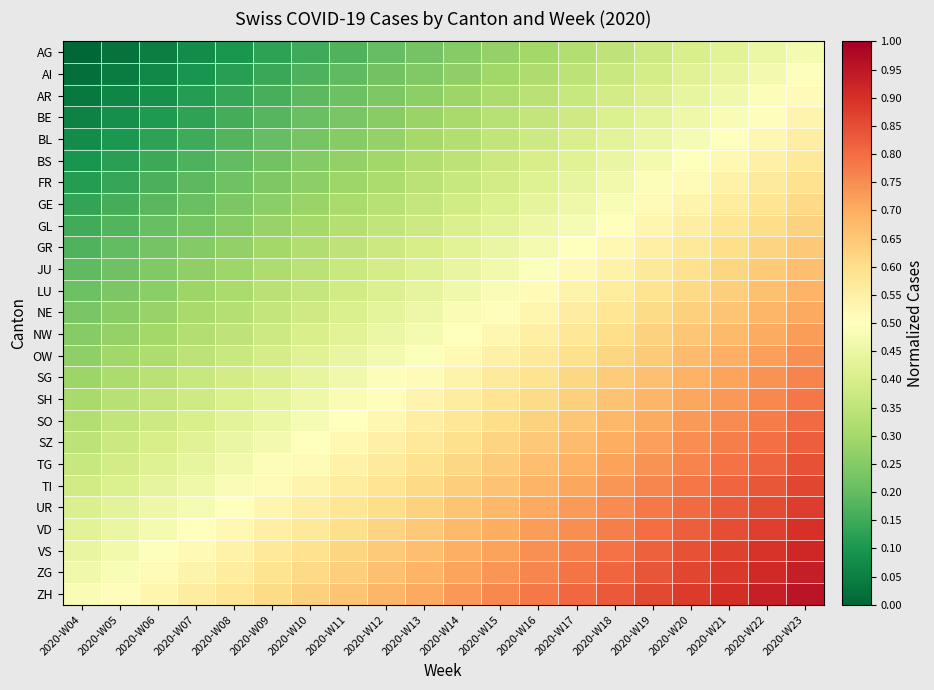

Reading right to left, what are all the values shown in this chart?

AG: 2020-W23=0.5	2020-W22=0.5	2020-W21=0.4	2020-W20=0.4	2020-W19=0.4	2020-W18=0.3	2020-W17=0.3	2020-W16=0.3	2020-W15=0.3	2020-W14=0.2	2020-W13=0.2	2020-W12=0.2	2020-W11=0.2	2020-W10=0.1	2020-W09=0.1	2020-W08=0.1	2020-W07=0.1	2020-W06=0.1	2020-W05=0.0	2020-W04=0.0
AI: 2020-W23=0.5	2020-W22=0.5	2020-W21=0.4	2020-W20=0.4	2020-W19=0.4	2020-W18=0.4	2020-W17=0.3	2020-W16=0.3	2020-W15=0.3	2020-W14=0.3	2020-W13=0.2	2020-W12=0.2	2020-W11=0.2	2020-W10=0.2	2020-W09=0.1	2020-W08=0.1	2020-W07=0.1	2020-W06=0.1	2020-W05=0.0	2020-W04=0.0
AR: 2020-W23=0.5	2020-W22=0.5	2020-W21=0.5	2020-W20=0.4	2020-W19=0.4	2020-W18=0.4	2020-W17=0.4	2020-W16=0.3	2020-W15=0.3	2020-W14=0.3	2020-W13=0.3	2020-W12=0.2	2020-W11=0.2	2020-W10=0.2	2020-W09=0.2	2020-W08=0.1	2020-W07=0.1	2020-W06=0.1	2020-W05=0.1	2020-W04=0.0
BE: 2020-W23=0.5	2020-W22=0.5	2020-W21=0.5	2020-W20=0.5	2020-W19=0.4	2020-W18=0.4	2020-W17=0.4	2020-W16=0.4	2020-W15=0.3	2020-W14=0.3	2020-W13=0.3	2020-W12=0.3	2020-W11=0.2	2020-W10=0.2	2020-W09=0.2	2020-W08=0.2	2020-W07=0.1	2020-W06=0.1	2020-W05=0.1	2020-W04=0.1
BL: 2020-W23=0.6	2020-W22=0.5	2020-W21=0.5	2020-W20=0.5	2020-W19=0.5	2020-W18=0.4	2020-W17=0.4	2020-W16=0.4	2020-W15=0.4	2020-W14=0.3	2020-W13=0.3	2020-W12=0.3	2020-W11=0.3	2020-W10=0.2	2020-W09=0.2	2020-W08=0.2	2020-W07=0.2	2020-W06=0.1	2020-W05=0.1	2020-W04=0.1
BS: 2020-W23=0.6	2020-W22=0.5	2020-W21=0.5	2020-W20=0.5	2020-W19=0.5	2020-W18=0.4	2020-W17=0.4	2020-W16=0.4	2020-W15=0.4	2020-W14=0.3	2020-W13=0.3	2020-W12=0.3	2020-W11=0.3	2020-W10=0.2	2020-W09=0.2	2020-W08=0.2	2020-W07=0.2	2020-W06=0.1	2020-W05=0.1	2020-W04=0.1
FR: 2020-W23=0.6	2020-W22=0.6	2020-W21=0.5	2020-W20=0.5	2020-W19=0.5	2020-W18=0.5	2020-W17=0.4	2020-W16=0.4	2020-W15=0.4	2020-W14=0.4	2020-W13=0.3	2020-W12=0.3	2020-W11=0.3	2020-W10=0.3	2020-W09=0.2	2020-W08=0.2	2020-W07=0.2	2020-W06=0.2	2020-W05=0.1	2020-W04=0.1
GE: 2020-W23=0.6	2020-W22=0.6	2020-W21=0.6	2020-W20=0.5	2020-W19=0.5	2020-W18=0.5	2020-W17=0.5	2020-W16=0.4	2020-W15=0.4	2020-W14=0.4	2020-W13=0.4	2020-W12=0.3	2020-W11=0.3	2020-W10=0.3	2020-W09=0.3	2020-W08=0.2	2020-W07=0.2	2020-W06=0.2	2020-W05=0.2	2020-W04=0.1
GL: 2020-W23=0.6	2020-W22=0.6	2020-W21=0.6	2020-W20=0.6	2020-W19=0.5	2020-W18=0.5	2020-W17=0.5	2020-W16=0.5	2020-W15=0.4	2020-W14=0.4	2020-W13=0.4	2020-W12=0.4	2020-W11=0.3	2020-W10=0.3	2020-W09=0.3	2020-W08=0.3	2020-W07=0.2	2020-W06=0.2	2020-W05=0.2	2020-W04=0.2
GR: 2020-W23=0.6	2020-W22=0.6	2020-W21=0.6	2020-W20=0.6	2020-W19=0.5	2020-W18=0.5	2020-W17=0.5	2020-W16=0.5	2020-W15=0.4	2020-W14=0.4	2020-W13=0.4	2020-W12=0.4	2020-W11=0.3	2020-W10=0.3	2020-W09=0.3	2020-W08=0.3	2020-W07=0.2	2020-W06=0.2	2020-W05=0.2	2020-W04=0.2
JU: 2020-W23=0.7	2020-W22=0.6	2020-W21=0.6	2020-W20=0.6	2020-W19=0.6	2020-W18=0.5	2020-W17=0.5	2020-W16=0.5	2020-W15=0.5	2020-W14=0.4	2020-W13=0.4	2020-W12=0.4	2020-W11=0.4	2020-W10=0.3	2020-W09=0.3	2020-W08=0.3	2020-W07=0.3	2020-W06=0.2	2020-W05=0.2	2020-W04=0.2
LU: 2020-W23=0.7	2020-W22=0.7	2020-W21=0.6	2020-W20=0.6	2020-W19=0.6	2020-W18=0.6	2020-W17=0.5	2020-W16=0.5	2020-W15=0.5	2020-W14=0.5	2020-W13=0.4	2020-W12=0.4	2020-W11=0.4	2020-W10=0.4	2020-W09=0.3	2020-W08=0.3	2020-W07=0.3	2020-W06=0.3	2020-W05=0.2	2020-W04=0.2
NE: 2020-W23=0.7	2020-W22=0.7	2020-W21=0.7	2020-W20=0.6	2020-W19=0.6	2020-W18=0.6	2020-W17=0.6	2020-W16=0.5	2020-W15=0.5	2020-W14=0.5	2020-W13=0.5	2020-W12=0.4	2020-W11=0.4	2020-W10=0.4	2020-W09=0.4	2020-W08=0.3	2020-W07=0.3	2020-W06=0.3	2020-W05=0.3	2020-W04=0.2
NW: 2020-W23=0.7	2020-W22=0.7	2020-W21=0.7	2020-W20=0.7	2020-W19=0.6	2020-W18=0.6	2020-W17=0.6	2020-W16=0.6	2020-W15=0.5	2020-W14=0.5	2020-W13=0.5	2020-W12=0.5	2020-W11=0.4	2020-W10=0.4	2020-W09=0.4	2020-W08=0.3	2020-W07=0.3	2020-W06=0.3	2020-W05=0.3	2020-W04=0.2
OW: 2020-W23=0.7	2020-W22=0.7	2020-W21=0.7	2020-W20=0.7	2020-W19=0.6	2020-W18=0.6	2020-W17=0.6	2020-W16=0.6	2020-W15=0.5	2020-W14=0.5	2020-W13=0.5	2020-W12=0.5	2020-W11=0.4	2020-W10=0.4	2020-W09=0.4	2020-W08=0.4	2020-W07=0.3	2020-W06=0.3	2020-W05=0.3	2020-W04=0.3
SG: 2020-W23=0.8	2020-W22=0.7	2020-W21=0.7	2020-W20=0.7	2020-W19=0.7	2020-W18=0.6	2020-W17=0.6	2020-W16=0.6	2020-W15=0.6	2020-W14=0.5	2020-W13=0.5	2020-W12=0.5	2020-W11=0.5	2020-W10=0.4	2020-W09=0.4	2020-W08=0.4	2020-W07=0.4	2020-W06=0.3	2020-W05=0.3	2020-W04=0.3
SH: 2020-W23=0.8	2020-W22=0.8	2020-W21=0.7	2020-W20=0.7	2020-W19=0.7	2020-W18=0.7	2020-W17=0.6	2020-W16=0.6	2020-W15=0.6	2020-W14=0.6	2020-W13=0.5	2020-W12=0.5	2020-W11=0.5	2020-W10=0.5	2020-W09=0.4	2020-W08=0.4	2020-W07=0.4	2020-W06=0.4	2020-W05=0.3	2020-W04=0.3
SO: 2020-W23=0.8	2020-W22=0.8	2020-W21=0.8	2020-W20=0.7	2020-W19=0.7	2020-W18=0.7	2020-W17=0.7	2020-W16=0.6	2020-W15=0.6	2020-W14=0.6	2020-W13=0.6	2020-W12=0.5	2020-W11=0.5	2020-W10=0.5	2020-W09=0.5	2020-W08=0.4	2020-W07=0.4	2020-W06=0.4	2020-W05=0.4	2020-W04=0.3
SZ: 2020-W23=0.8	2020-W22=0.8	2020-W21=0.8	2020-W20=0.7	2020-W19=0.7	2020-W18=0.7	2020-W17=0.7	2020-W16=0.6	2020-W15=0.6	2020-W14=0.6	2020-W13=0.6	2020-W12=0.5	2020-W11=0.5	2020-W10=0.5	2020-W09=0.5	2020-W08=0.4	2020-W07=0.4	2020-W06=0.4	2020-W05=0.4	2020-W04=0.3
TG: 2020-W23=0.8	2020-W22=0.8	2020-W21=0.8	2020-W20=0.8	2020-W19=0.7	2020-W18=0.7	2020-W17=0.7	2020-W16=0.7	2020-W15=0.6	2020-W14=0.6	2020-W13=0.6	2020-W12=0.6	2020-W11=0.5	2020-W10=0.5	2020-W09=0.5	2020-W08=0.5	2020-W07=0.4	2020-W06=0.4	2020-W05=0.4	2020-W04=0.4
TI: 2020-W23=0.9	2020-W22=0.8	2020-W21=0.8	2020-W20=0.8	2020-W19=0.8	2020-W18=0.7	2020-W17=0.7	2020-W16=0.7	2020-W15=0.7	2020-W14=0.6	2020-W13=0.6	2020-W12=0.6	2020-W11=0.6	2020-W10=0.5	2020-W09=0.5	2020-W08=0.5	2020-W07=0.5	2020-W06=0.4	2020-W05=0.4	2020-W04=0.4
UR: 2020-W23=0.9	2020-W22=0.9	2020-W21=0.8	2020-W20=0.8	2020-W19=0.8	2020-W18=0.8	2020-W17=0.7	2020-W16=0.7	2020-W15=0.7	2020-W14=0.7	2020-W13=0.6	2020-W12=0.6	2020-W11=0.6	2020-W10=0.6	2020-W09=0.5	2020-W08=0.5	2020-W07=0.5	2020-W06=0.5	2020-W05=0.4	2020-W04=0.4
VD: 2020-W23=0.9	2020-W22=0.9	2020-W21=0.8	2020-W20=0.8	2020-W19=0.8	2020-W18=0.8	2020-W17=0.7	2020-W16=0.7	2020-W15=0.7	2020-W14=0.7	2020-W13=0.6	2020-W12=0.6	2020-W11=0.6	2020-W10=0.6	2020-W09=0.5	2020-W08=0.5	2020-W07=0.5	2020-W06=0.5	2020-W05=0.4	2020-W04=0.4
VS: 2020-W23=0.9	2020-W22=0.9	2020-W21=0.9	2020-W20=0.8	2020-W19=0.8	2020-W18=0.8	2020-W17=0.8	2020-W16=0.7	2020-W15=0.7	2020-W14=0.7	2020-W13=0.7	2020-W12=0.6	2020-W11=0.6	2020-W10=0.6	2020-W09=0.6	2020-W08=0.5	2020-W07=0.5	2020-W06=0.5	2020-W05=0.5	2020-W04=0.4
ZG: 2020-W23=0.9	2020-W22=0.9	2020-W21=0.9	2020-W20=0.9	2020-W19=0.8	2020-W18=0.8	2020-W17=0.8	2020-W16=0.8	2020-W15=0.7	2020-W14=0.7	2020-W13=0.7	2020-W12=0.7	2020-W11=0.6	2020-W10=0.6	2020-W09=0.6	2020-W08=0.6	2020-W07=0.5	2020-W06=0.5	2020-W05=0.5	2020-W04=0.5
ZH: 2020-W23=1.0	2020-W22=0.9	2020-W21=0.9	2020-W20=0.9	2020-W19=0.9	2020-W18=0.8	2020-W17=0.8	2020-W16=0.8	2020-W15=0.8	2020-W14=0.7	2020-W13=0.7	2020-W12=0.7	2020-W11=0.7	2020-W10=0.6	2020-W09=0.6	2020-W08=0.6	2020-W07=0.6	2020-W06=0.5	2020-W05=0.5	2020-W04=0.5